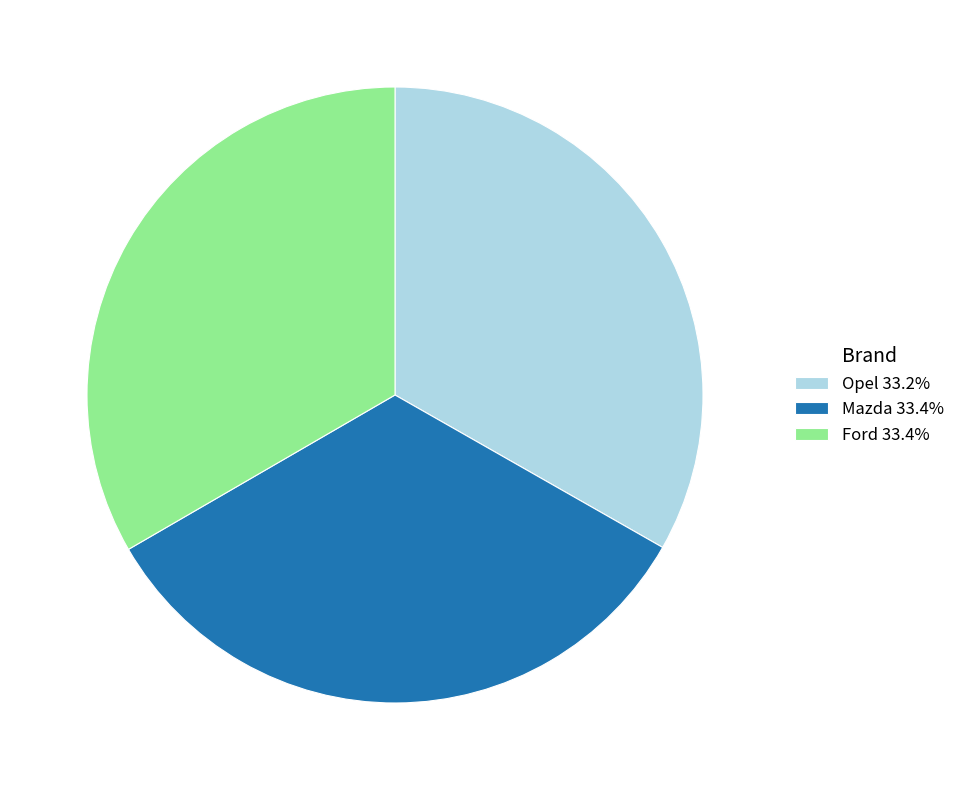

Count the number of slices in the pie.

3